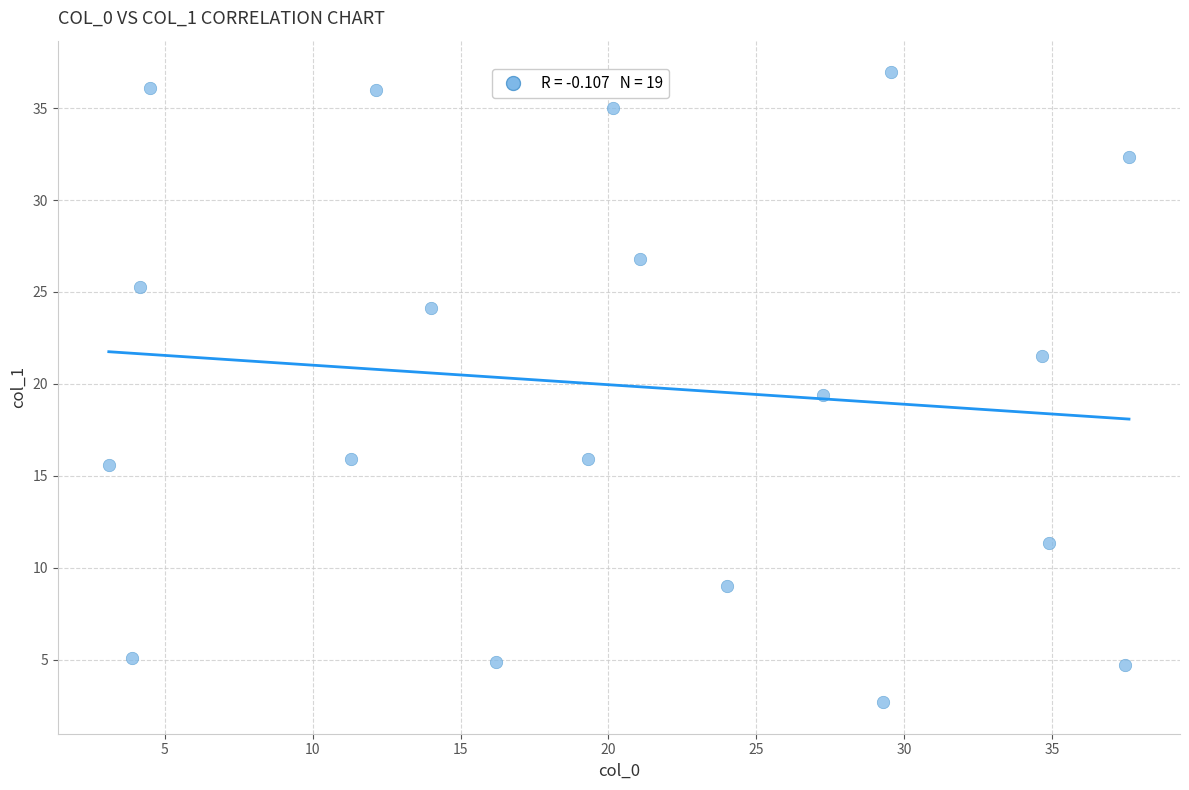

What is the range of X values (max minus min)?

34.5